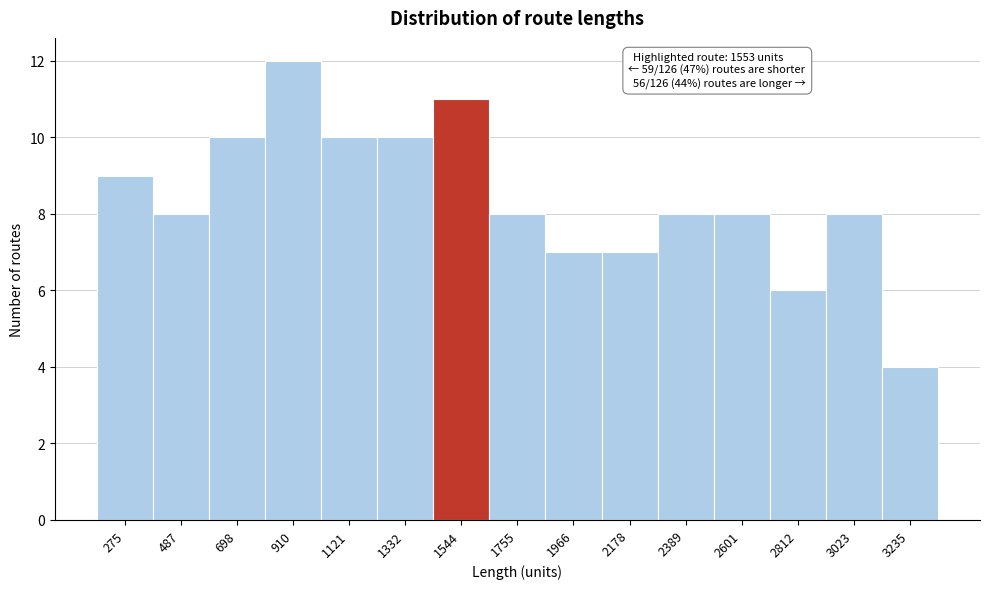

Reading left to right, transcribe all the data shown in this chart.

275=9	487=8	698=10	910=12	1121=10	1332=10	1544=11	1755=8	1966=7	2178=7	2389=8	2601=8	2812=6	3023=8	3235=4